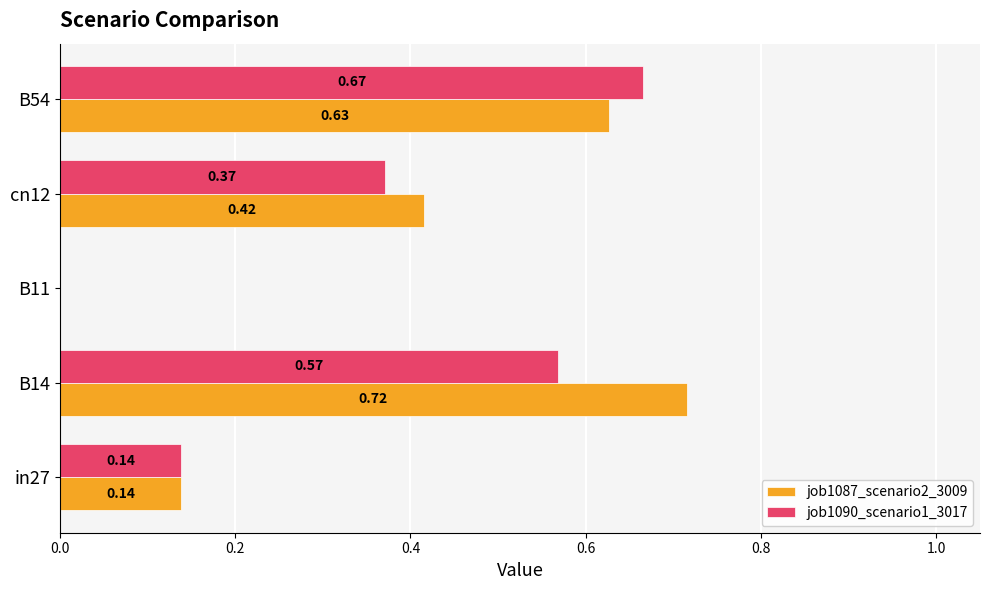

Which series has the widest spread of values?

job1087_scenario2_3009